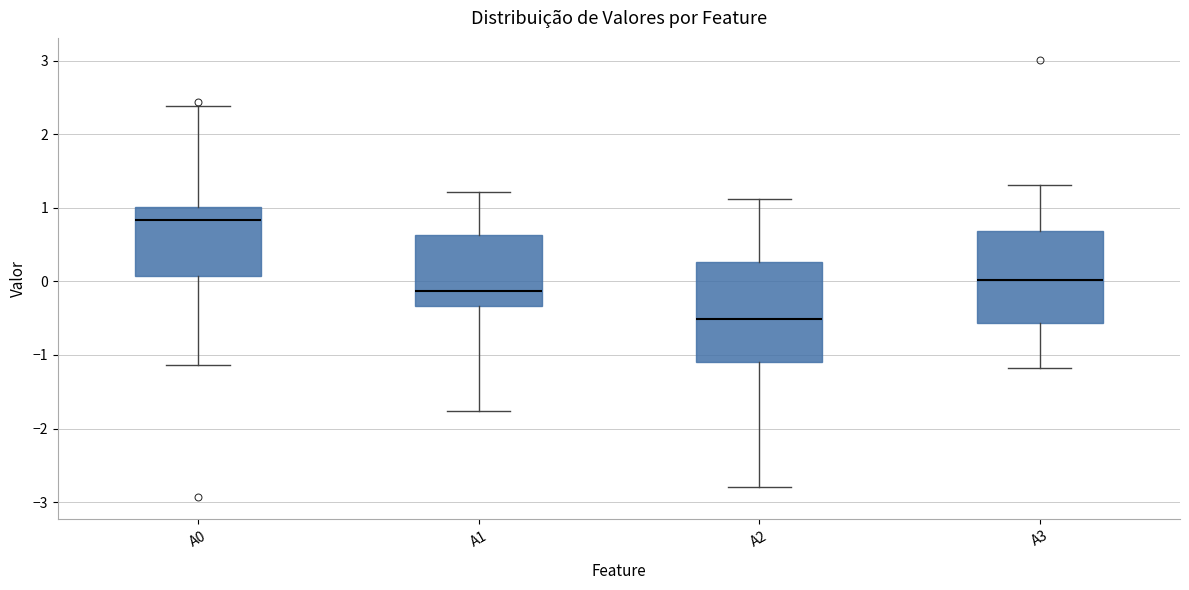

Where does the lower whisker of the box for A0 end on the y-axis? The values are not printed on the chart, so give them approximately, as read against the axis.

-1.1